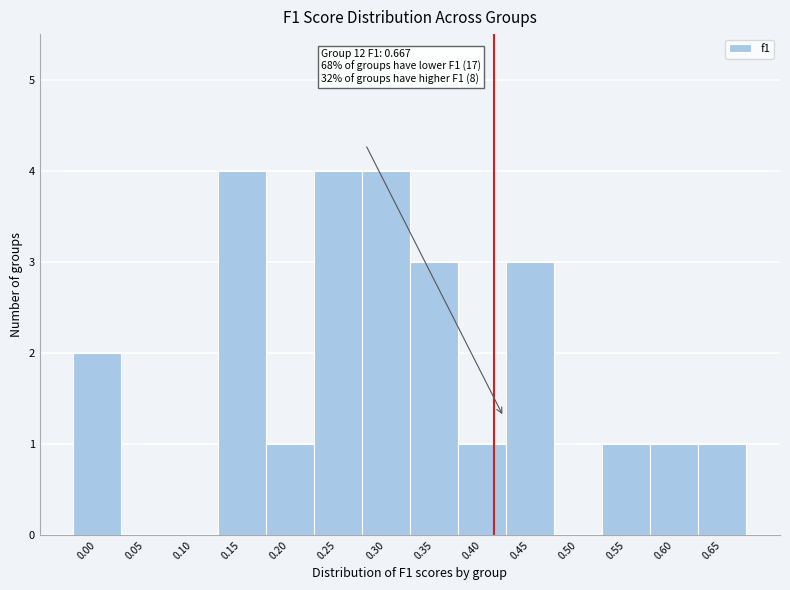

Reading left to right, transcribe all the data shown in this chart.

0.00=2	0.05=0	0.10=0	0.15=4	0.20=1	0.25=4	0.30=4	0.35=3	0.40=1	0.45=3	0.50=0	0.55=1	0.60=1	0.65=1